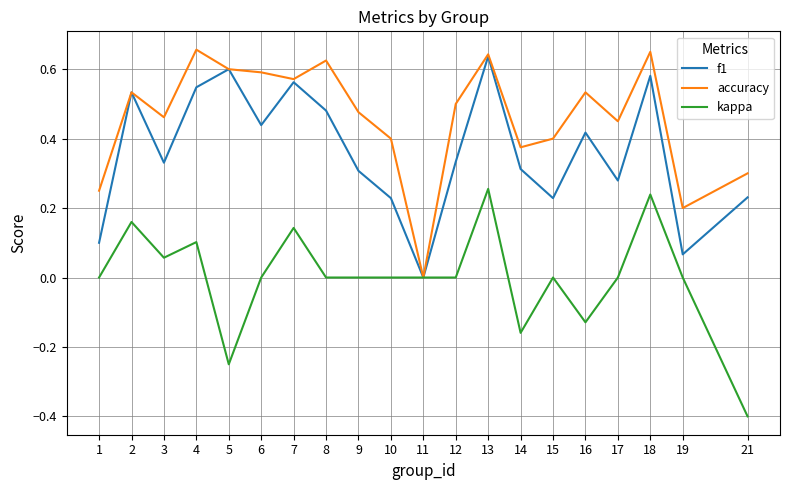

What is the sum of the kappa values at 11 and 21?

-0.4